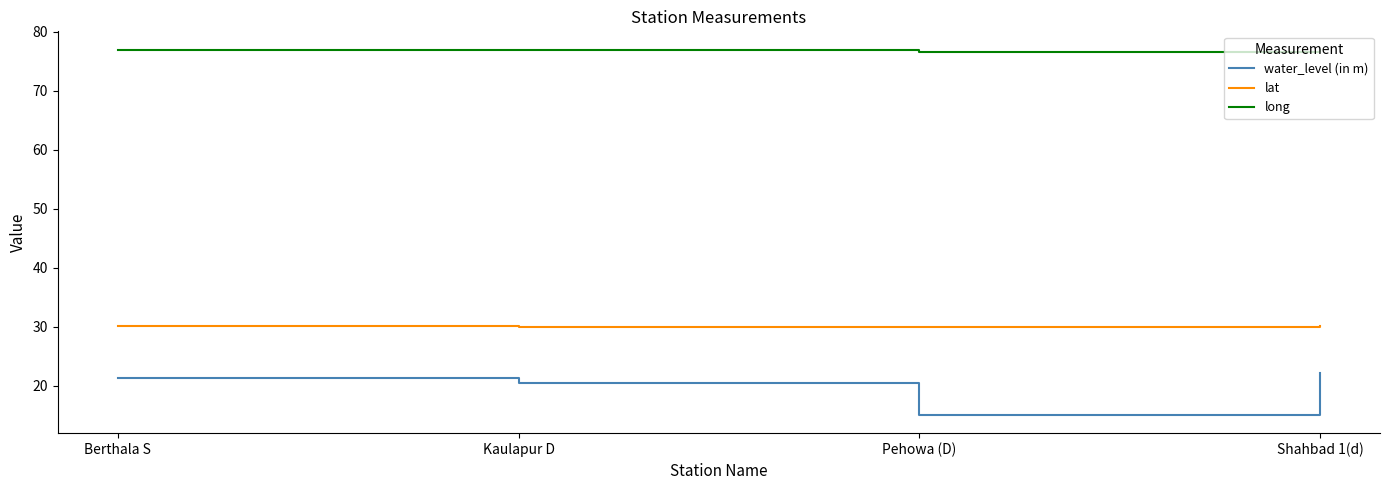

The long series shows 76.6 at Pehowa (D). True or false?

True